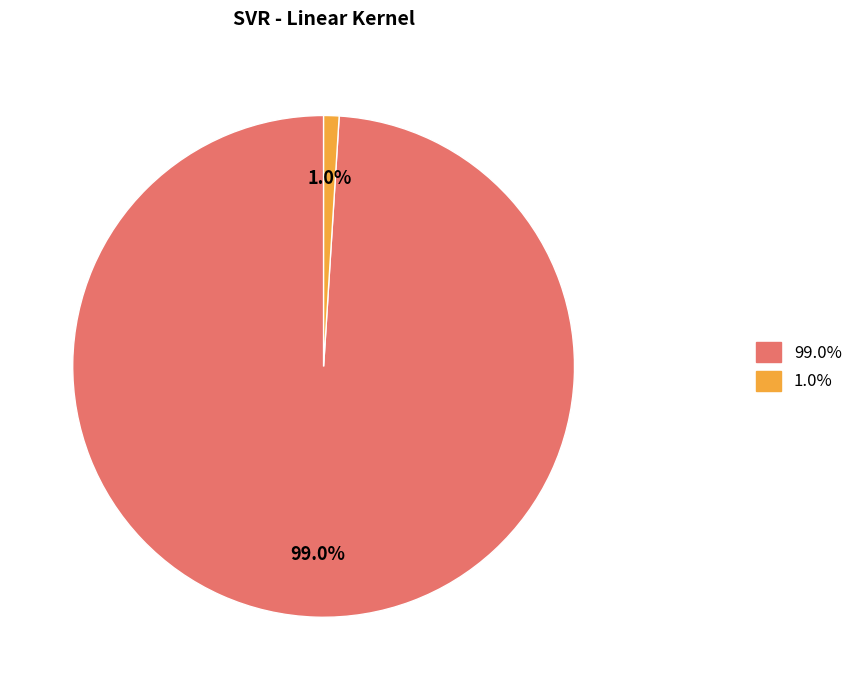

Is there a majority slice in this chart?

Yes